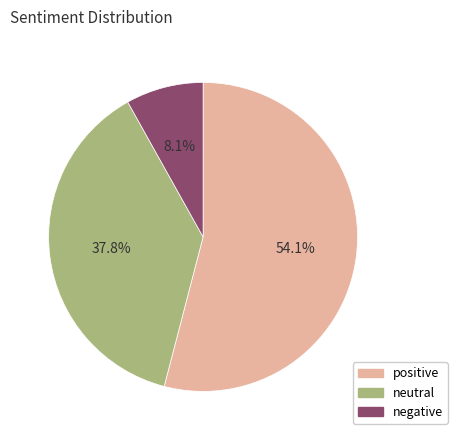

Which slice is the largest?

positive